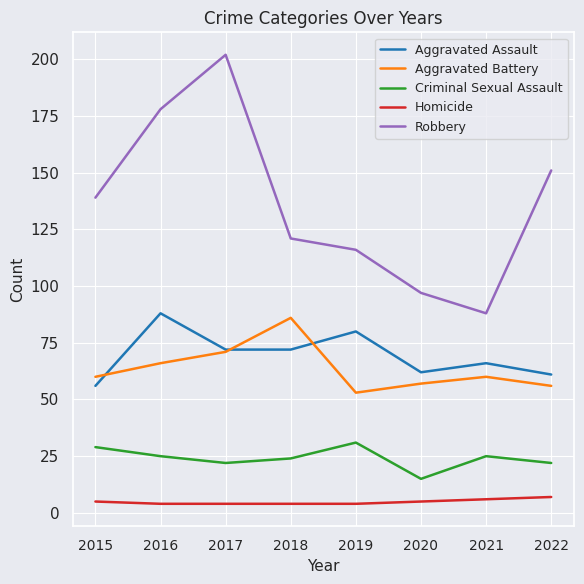

Is it true that Aggravated Assault equals 86 at 2015?

False